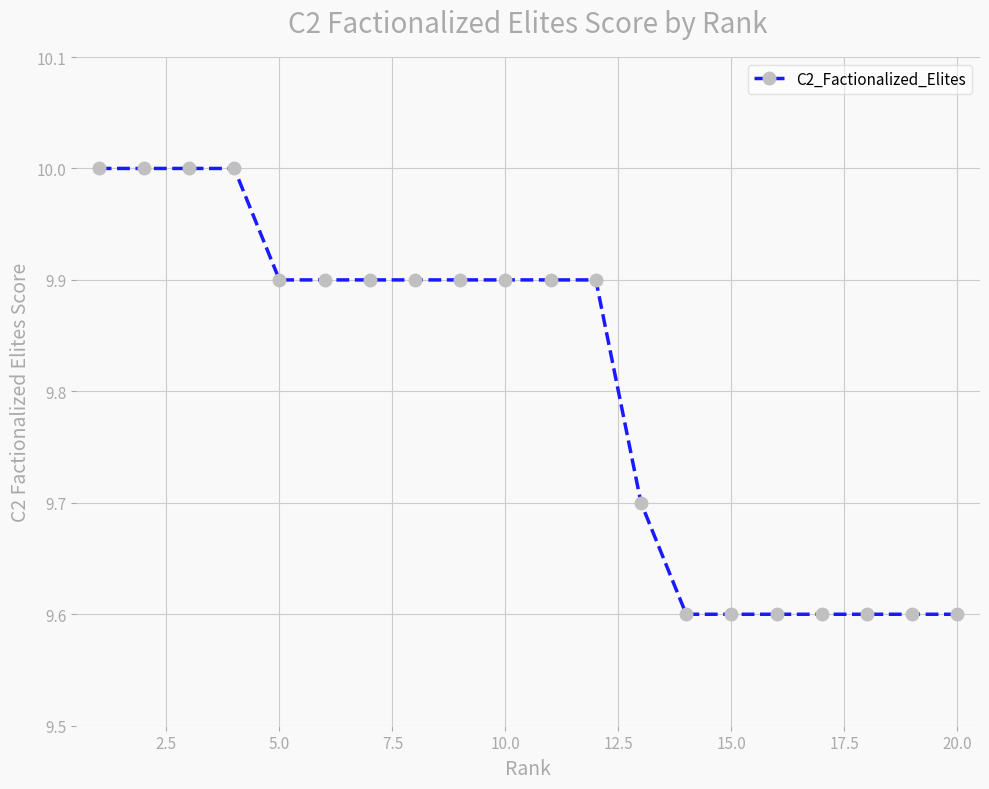

What is the value of the 9th point from the left?

9.9